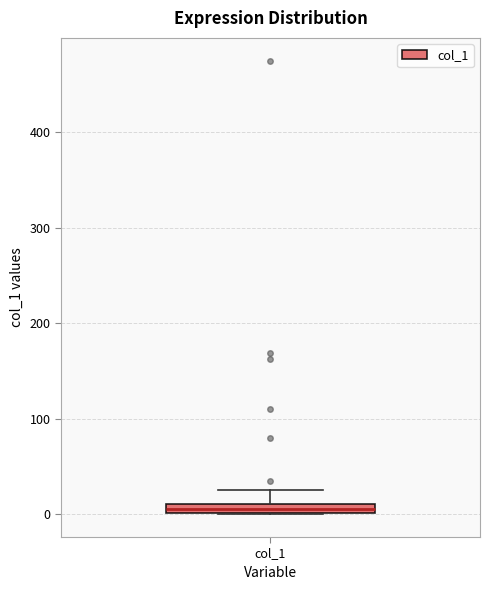

Where is the upper edge of the box for col_1 on the y-axis? The values are not printed on the chart, so give them approximately, as read against the axis.

10